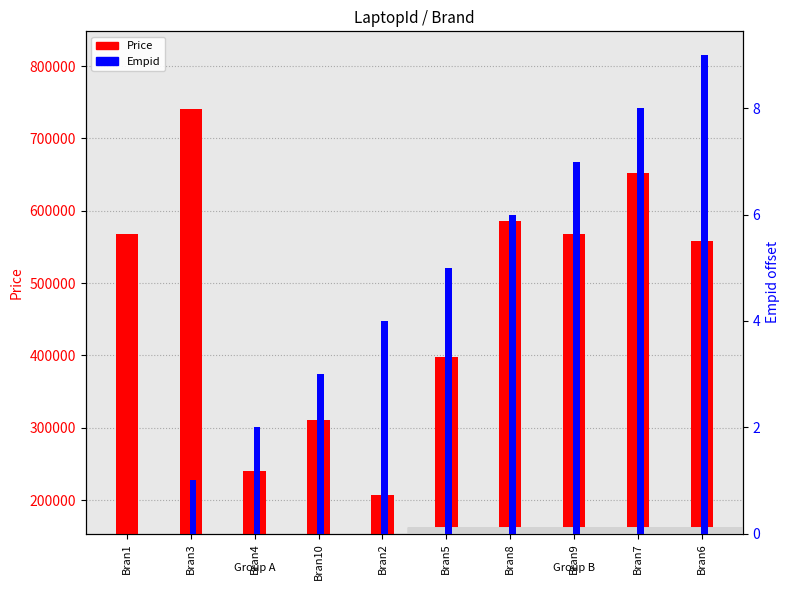

What is the difference between the Empid (relative) values at Bran5 and Bran6?

4